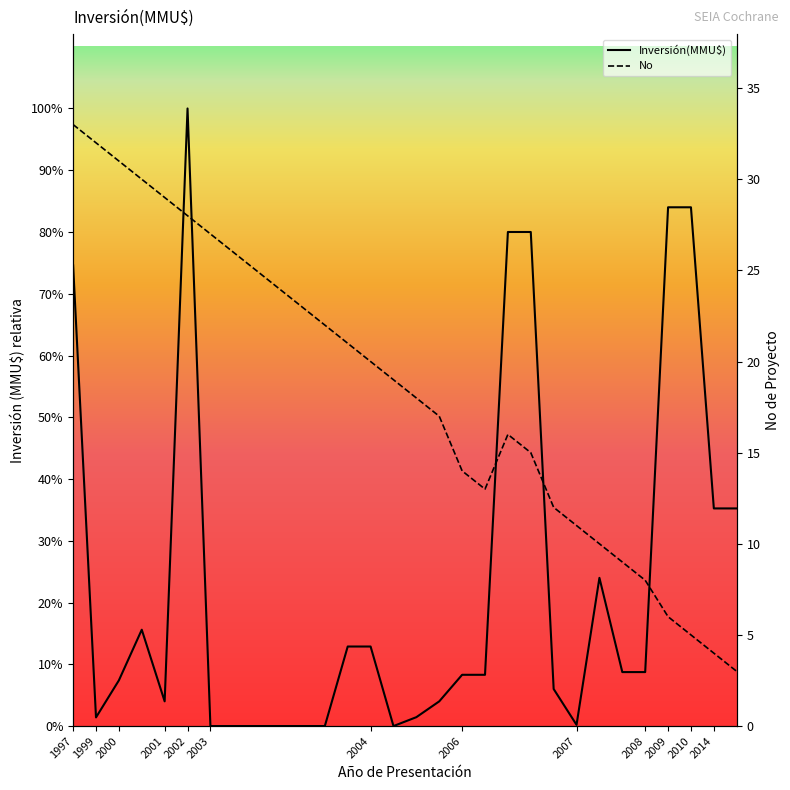

Is it true that No equals 4 at 29?

False